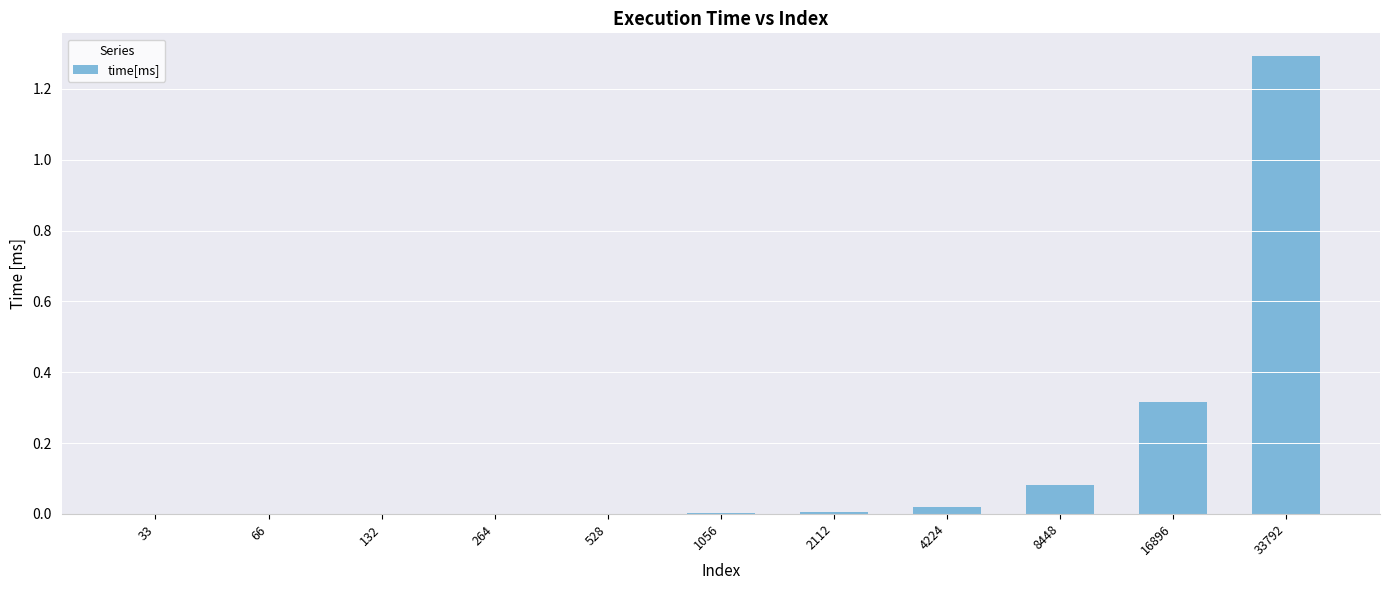

How many categories are shown in the chart?

11